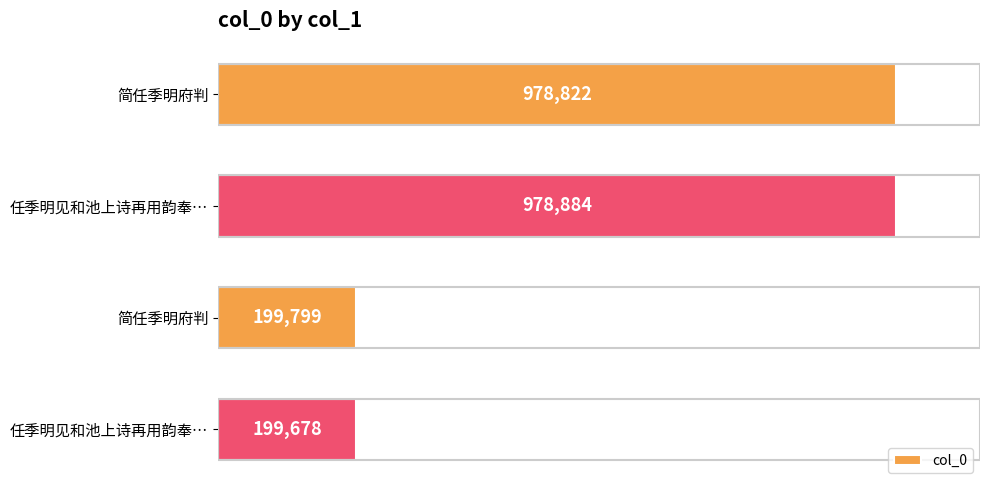

Does the chart contain stacked bars?

No